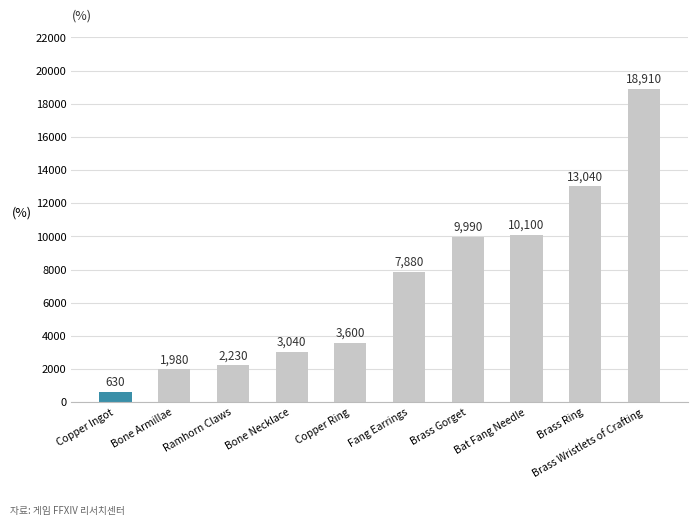

Which has a higher value, Brass Wristlets of Crafting or Copper Ring?

Brass Wristlets of Crafting